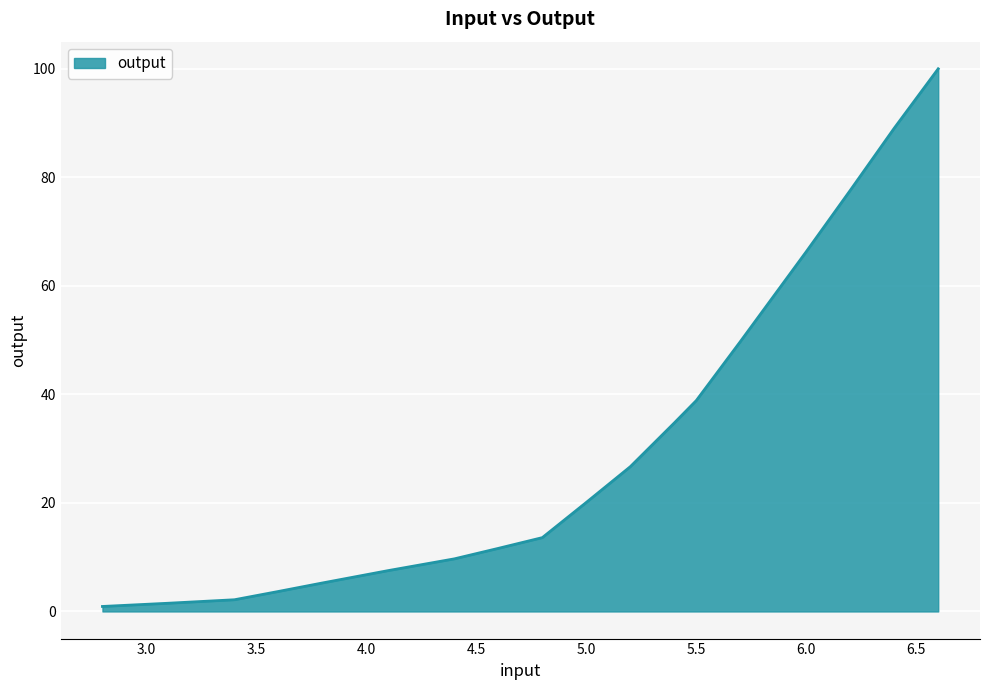

What is the maximum value shown in the chart?

100.0